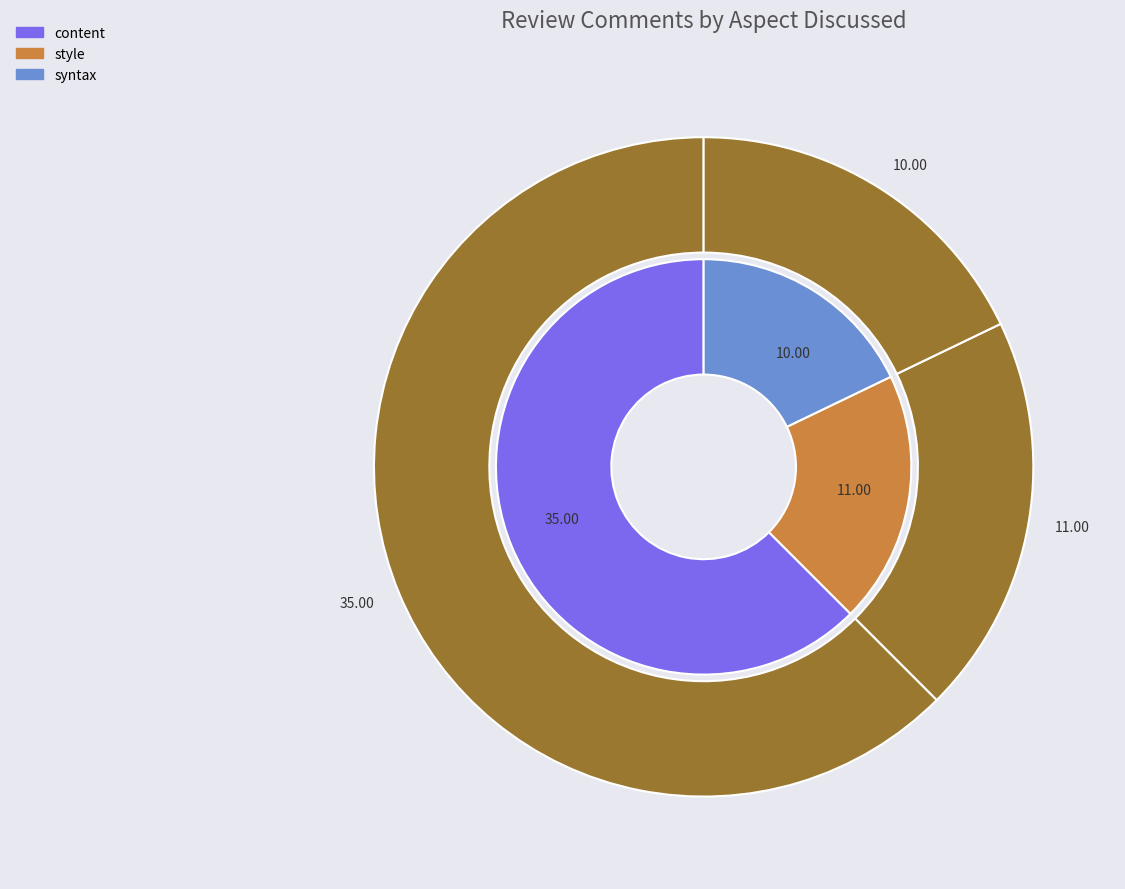

Which has a higher value, syntax or content?

content